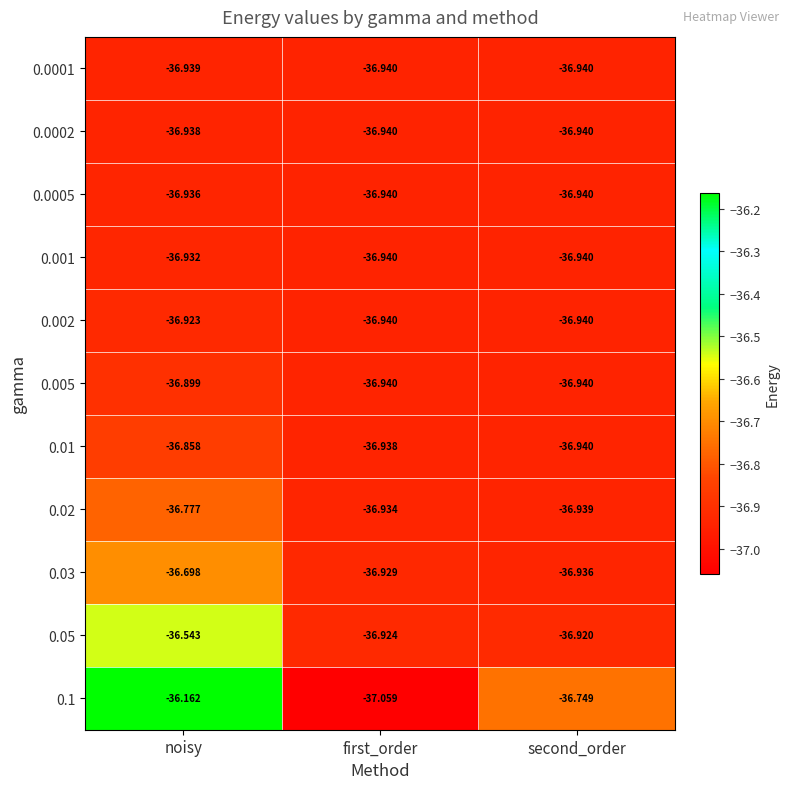

What is the minimum value shown in the chart?

-37.1